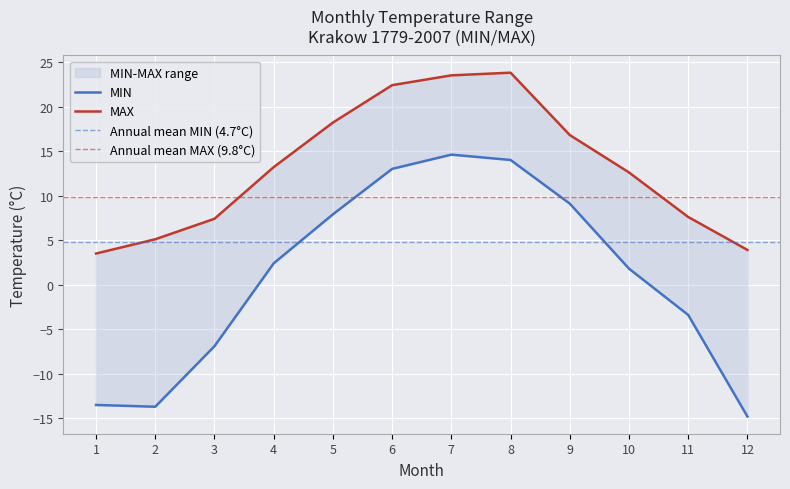

What is the total value across all series at 1?

-10.0